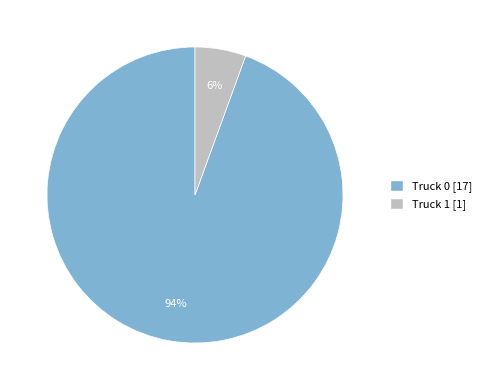

How many slices are in this pie chart?

2